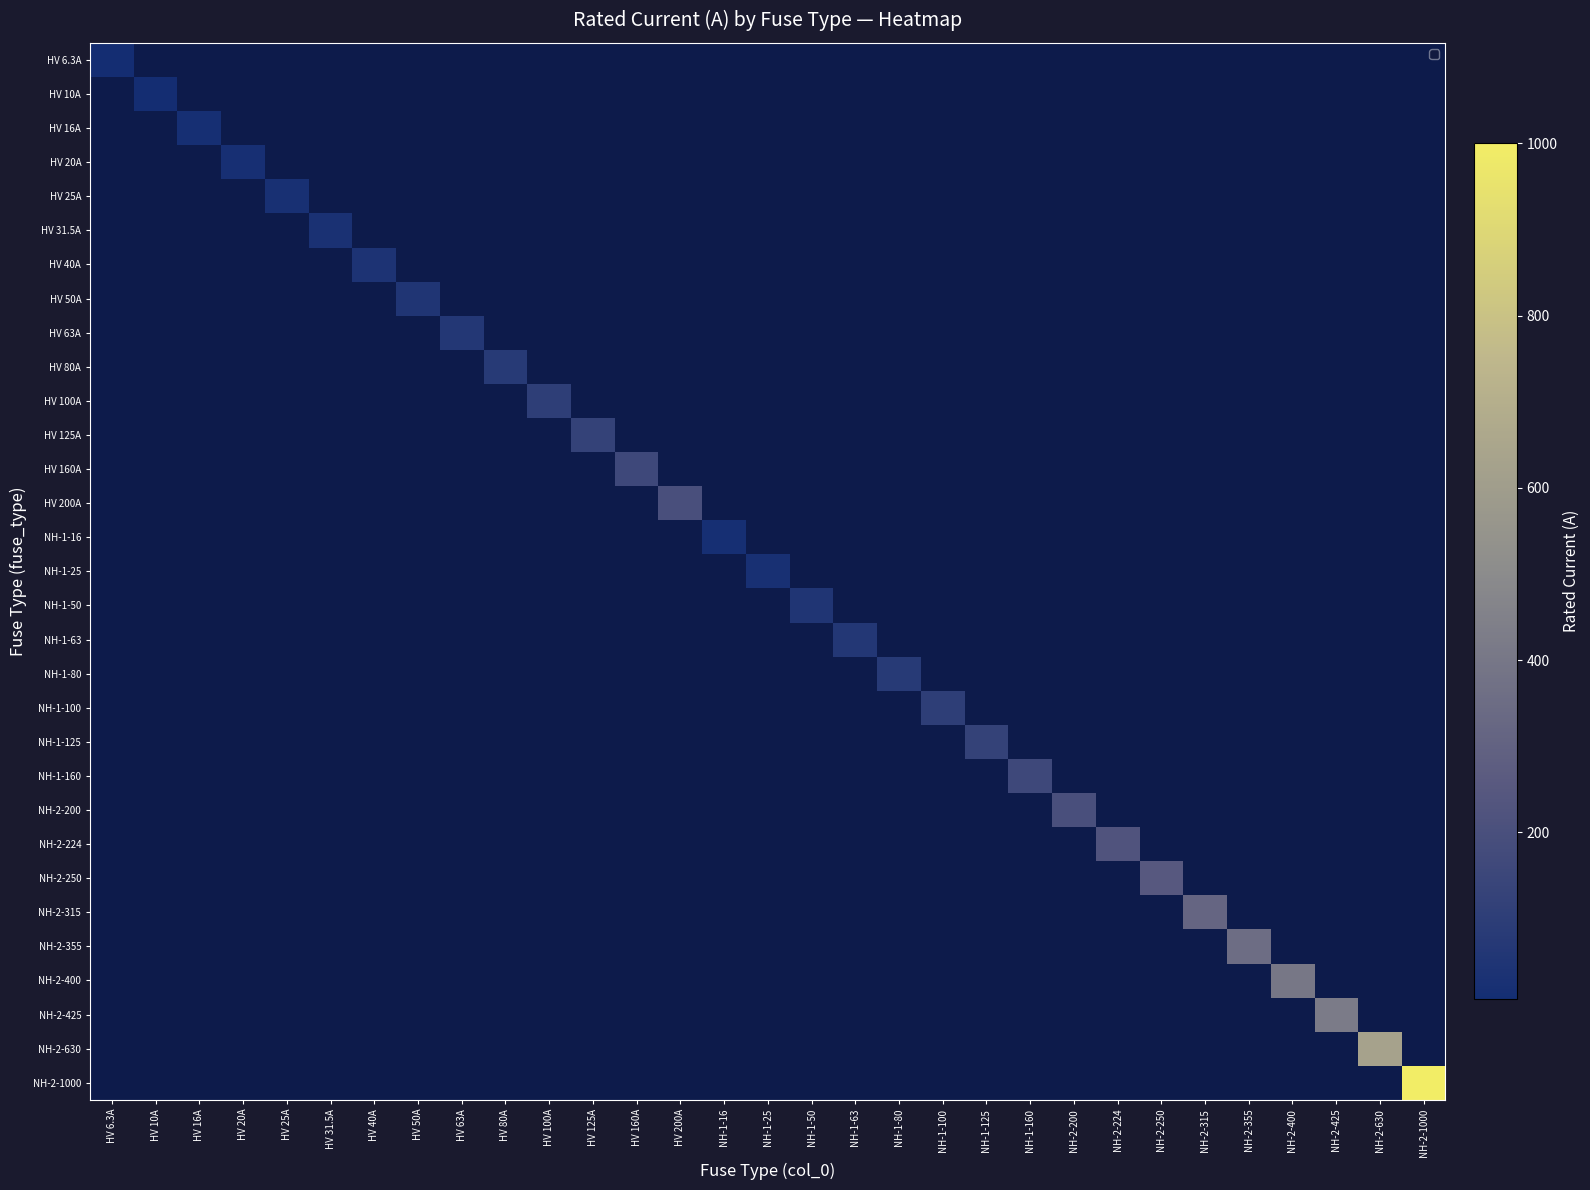

At which category is the sum across all series the highest?

NH-2-1000